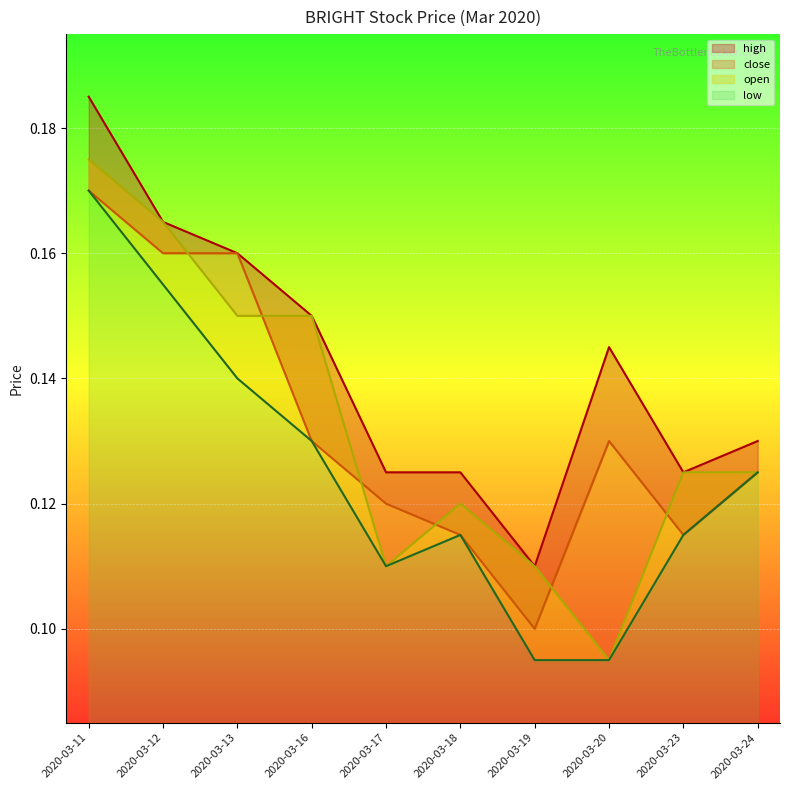

What is the difference between the maximum and second lowest values in the open series?

0.1